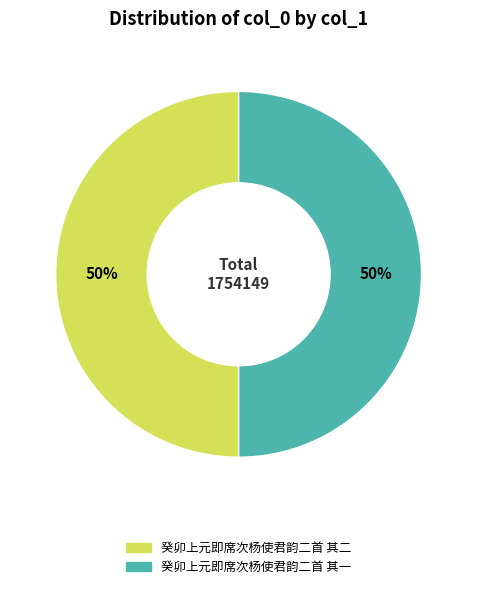

Count the number of slices in the pie.

2